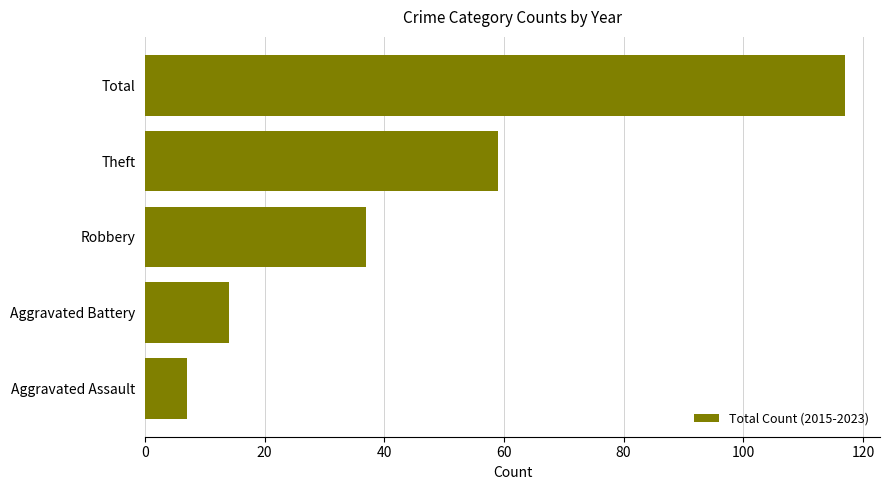

Between Theft and Robbery, which is larger?

Theft